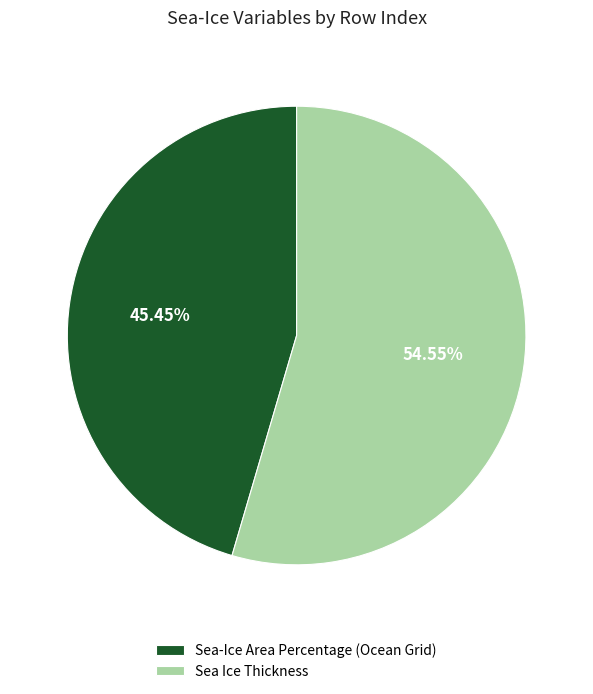

The Sea-Ice Area Percentage (Ocean Grid) slice represents 45% of the pie. True or false?

True